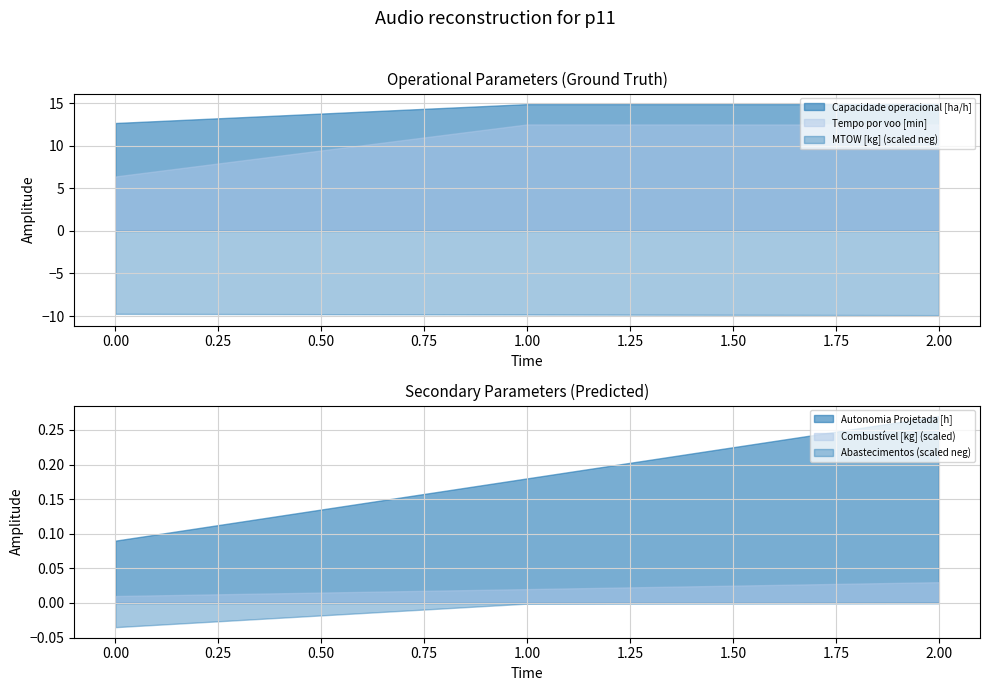

What is the maximum value for MTOW [kg]?

197.9